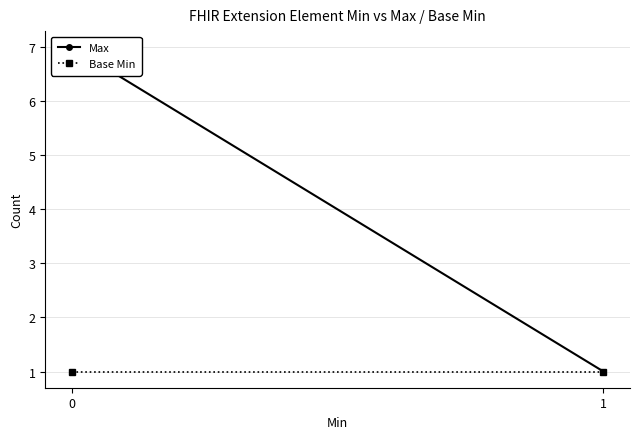

At how many categories does at least one series exceed 3?

1